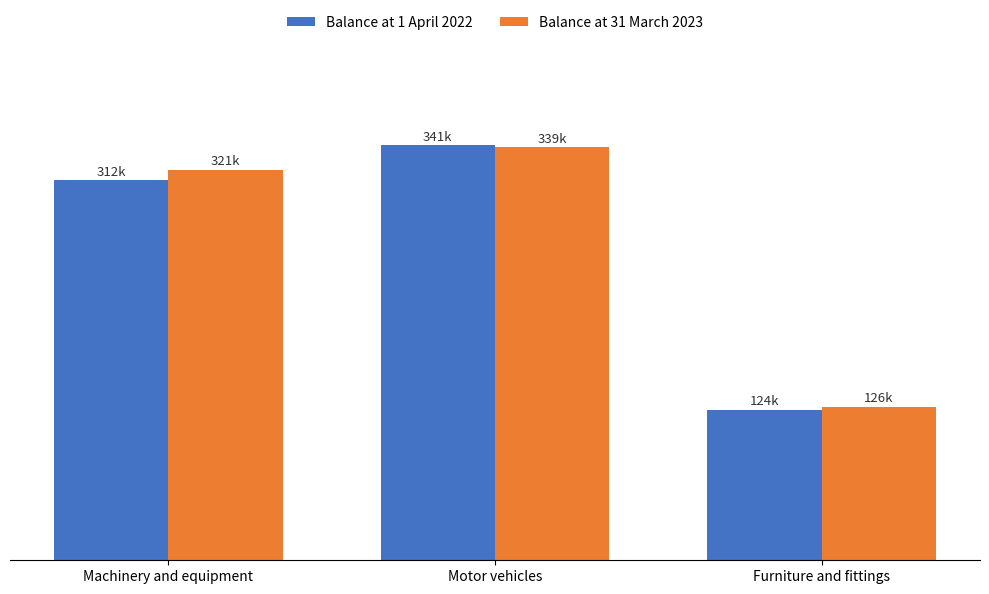

What is the difference between the maximum and minimum values in the Balance at 1 April 2022 series?

217332